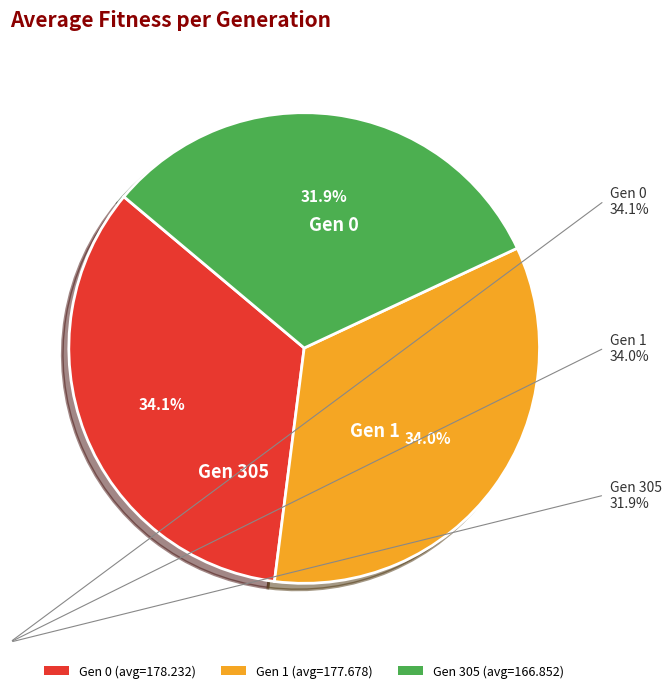

Which slice is the smallest?

Gen 305 (avg=166.852)